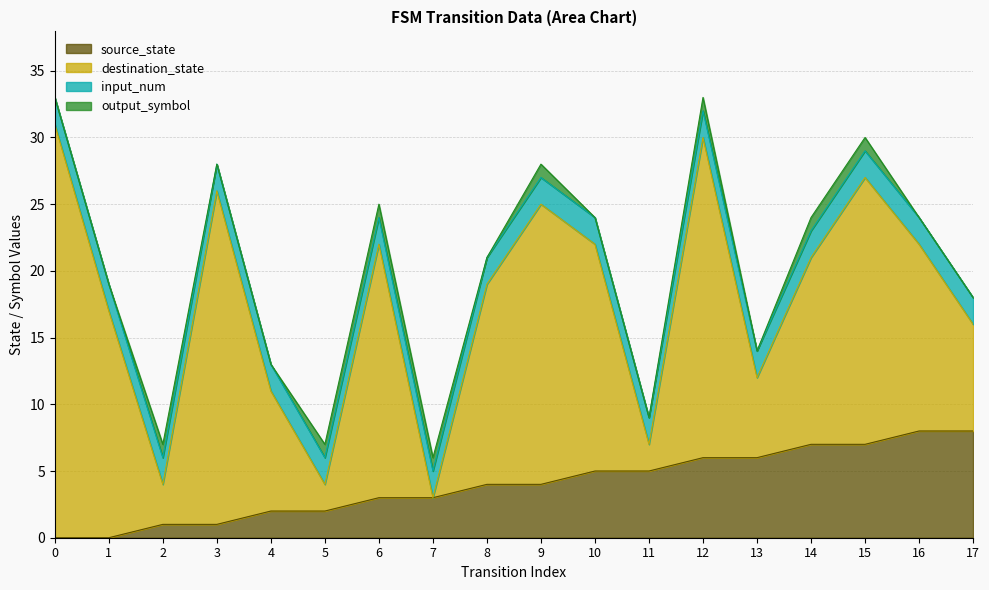

True or false: output_symbol has more than 0 points higher than both neighbors.

True